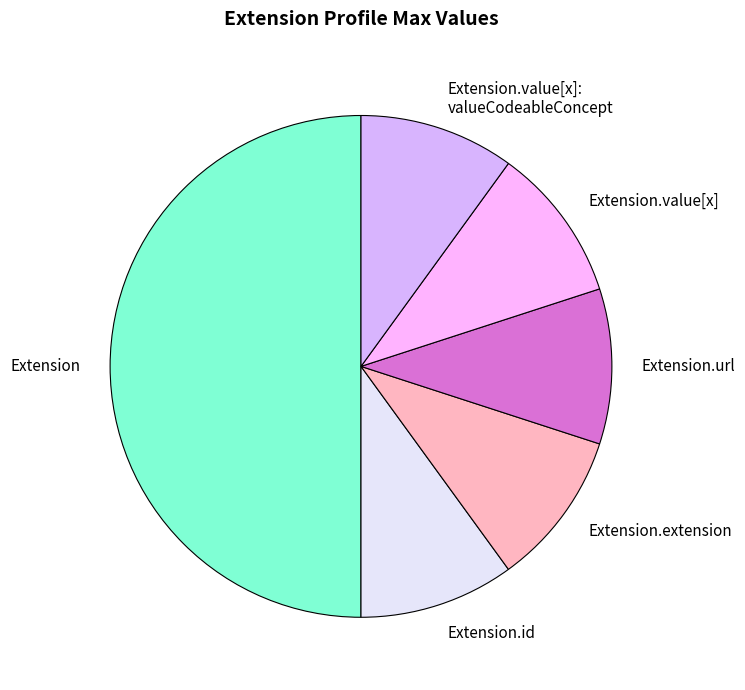

The Extension.value[x] slice represents 16% of the pie. True or false?

False